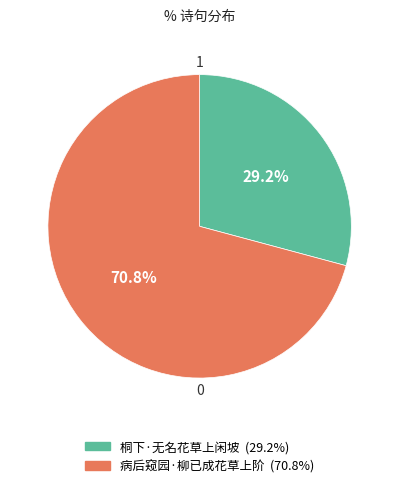

Is it true that 病后窥园·柳已成花草上阶 is 71% of the pie?

True